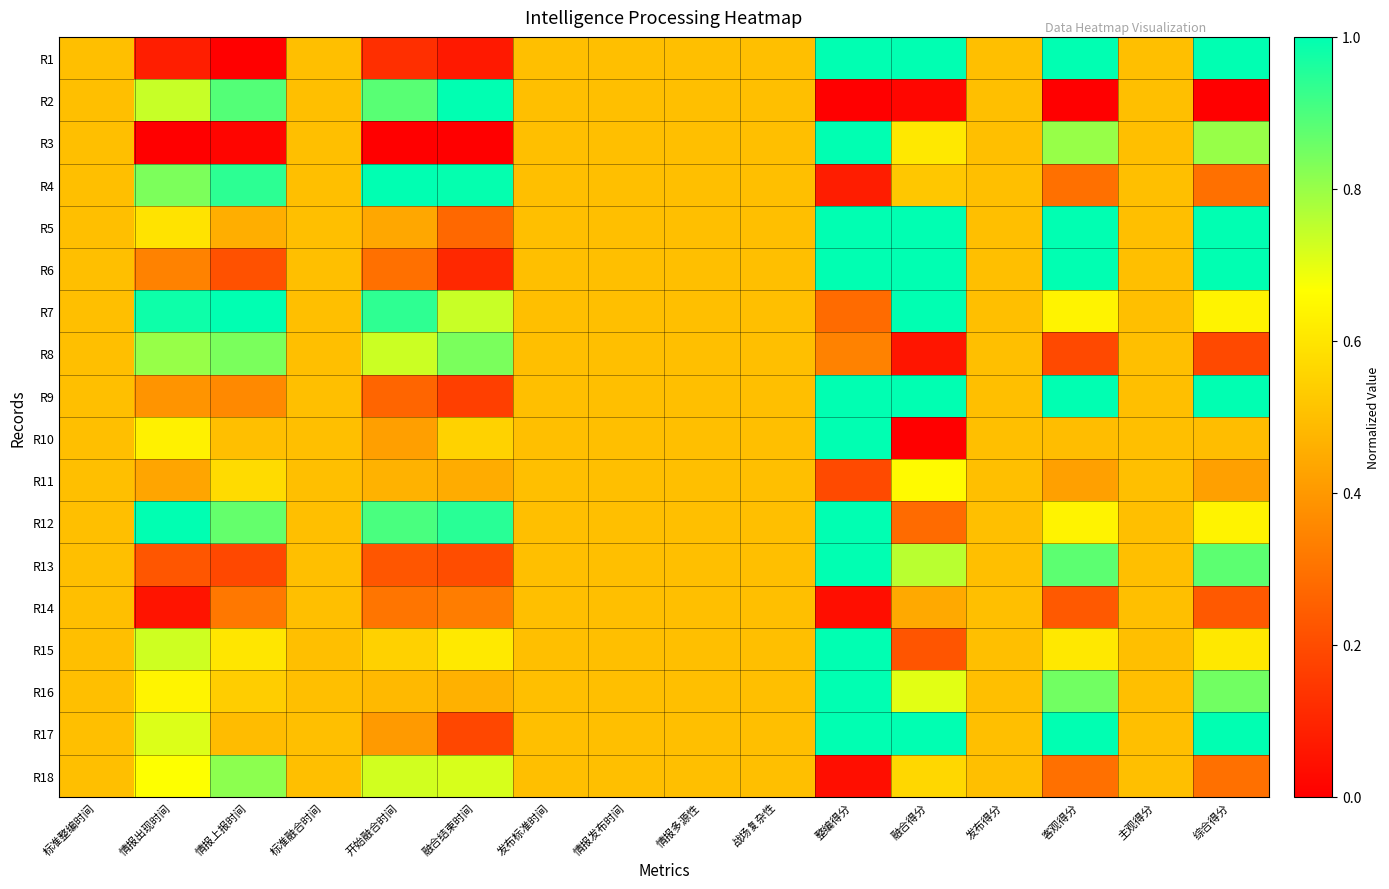

Which category has the highest value across all series?

整编得分